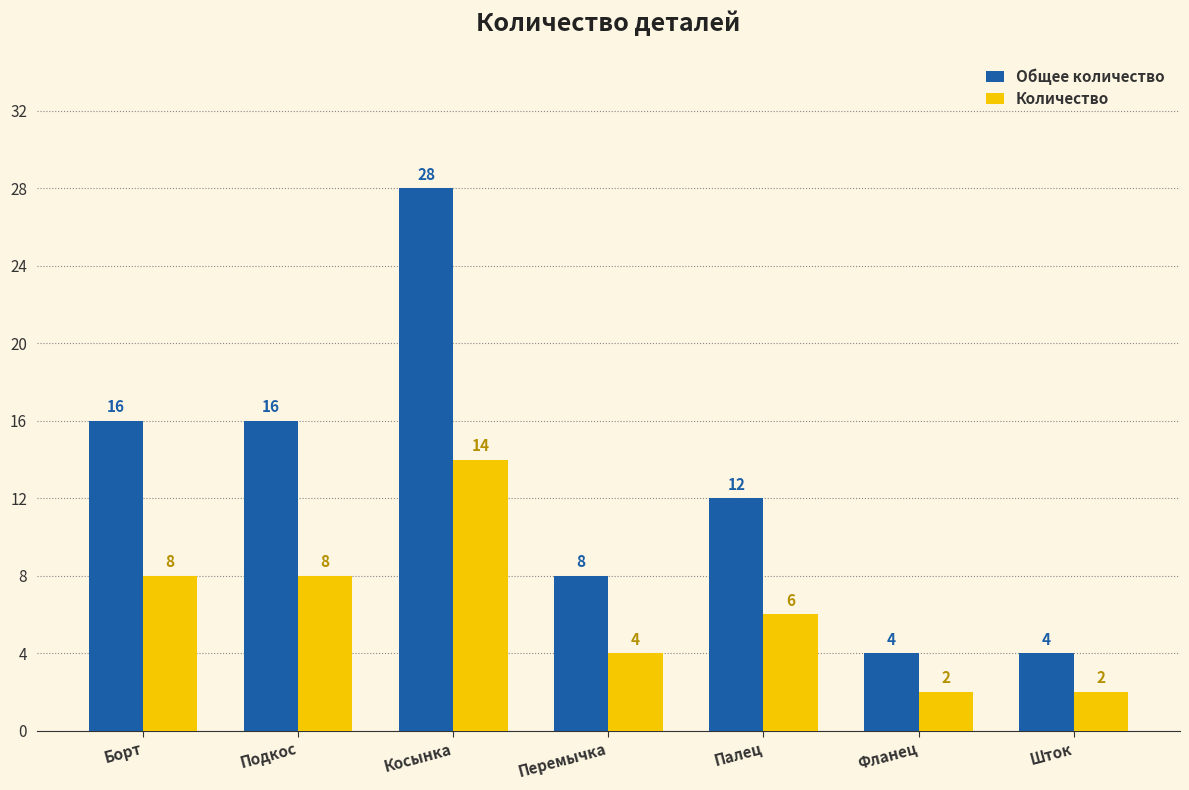

Reading left to right, what are all the values shown in this chart?

Общее количество: Борт=16	Подкос=16	Косынка=28	Перемычка=8	Палец=12	Фланец=4	Шток=4
Количество: Борт=8	Подкос=8	Косынка=14	Перемычка=4	Палец=6	Фланец=2	Шток=2